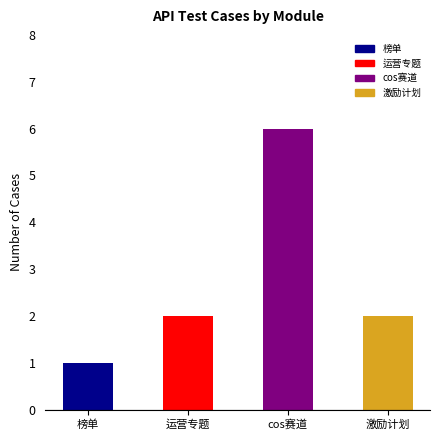

Count the values in the range 2 to 6.

3